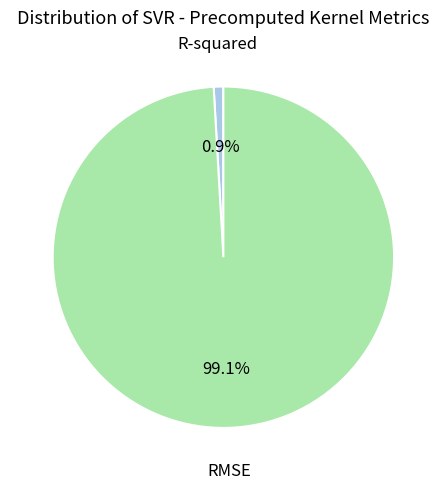

To the nearest percent, what is the difference between the largest and smallest slice percentages?

98%